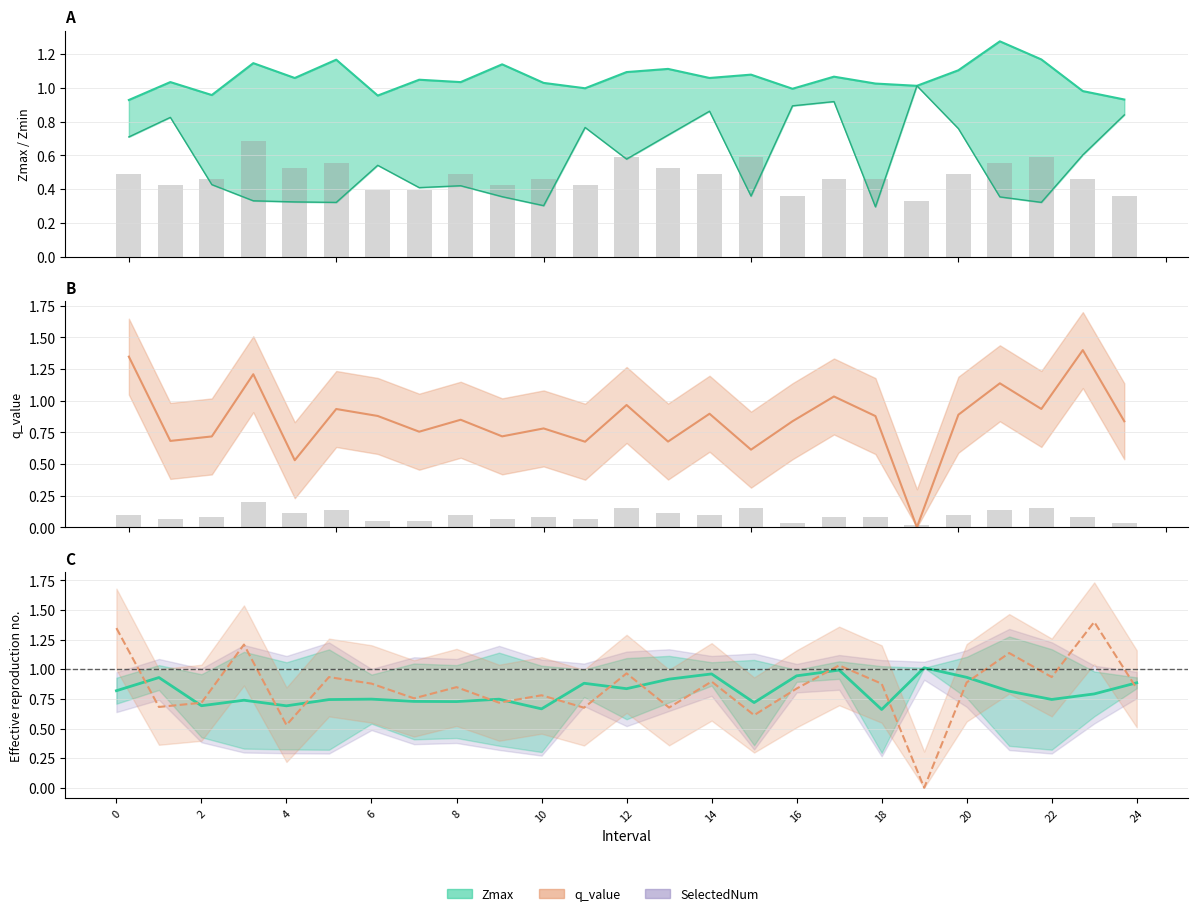

What is the difference between the values at 13 and 15?

0.1